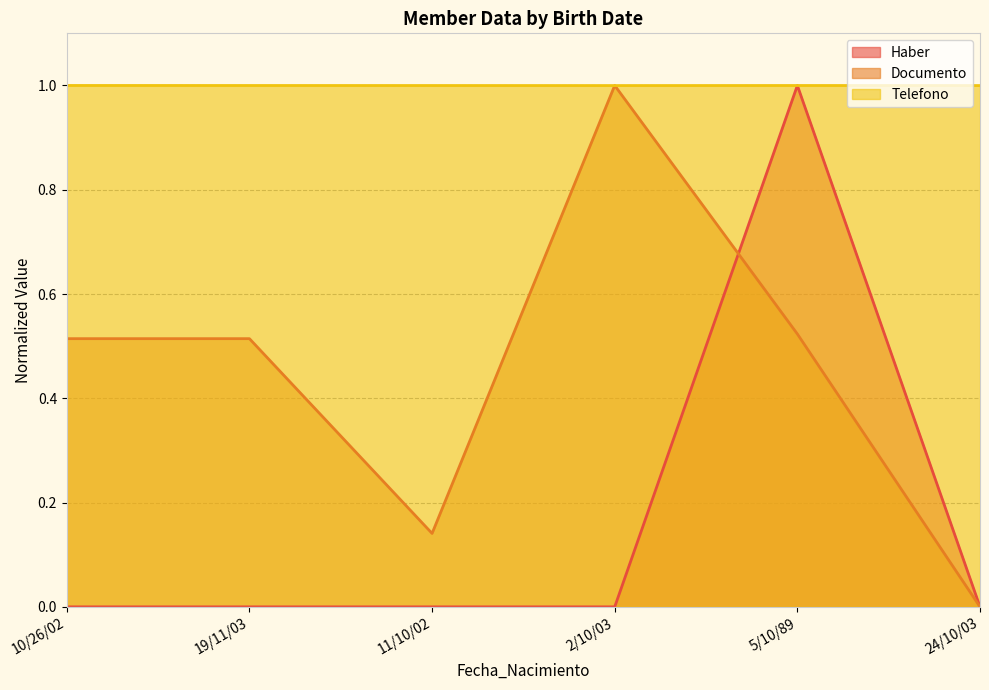

At which category does Documento reach its first local peak?

2/10/03